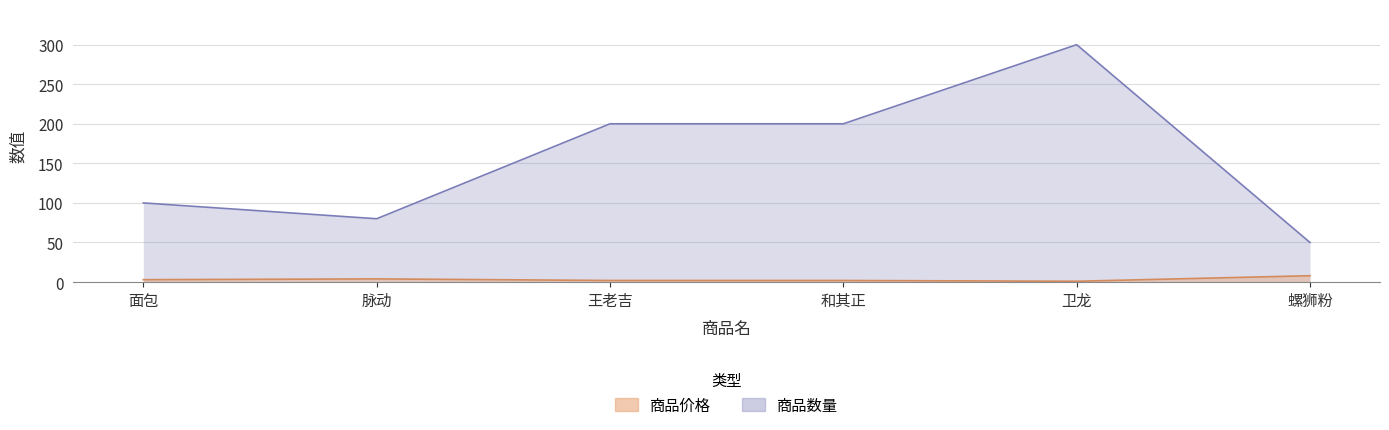

What is the difference between the maximum and minimum values in the 商品价格 series?

7